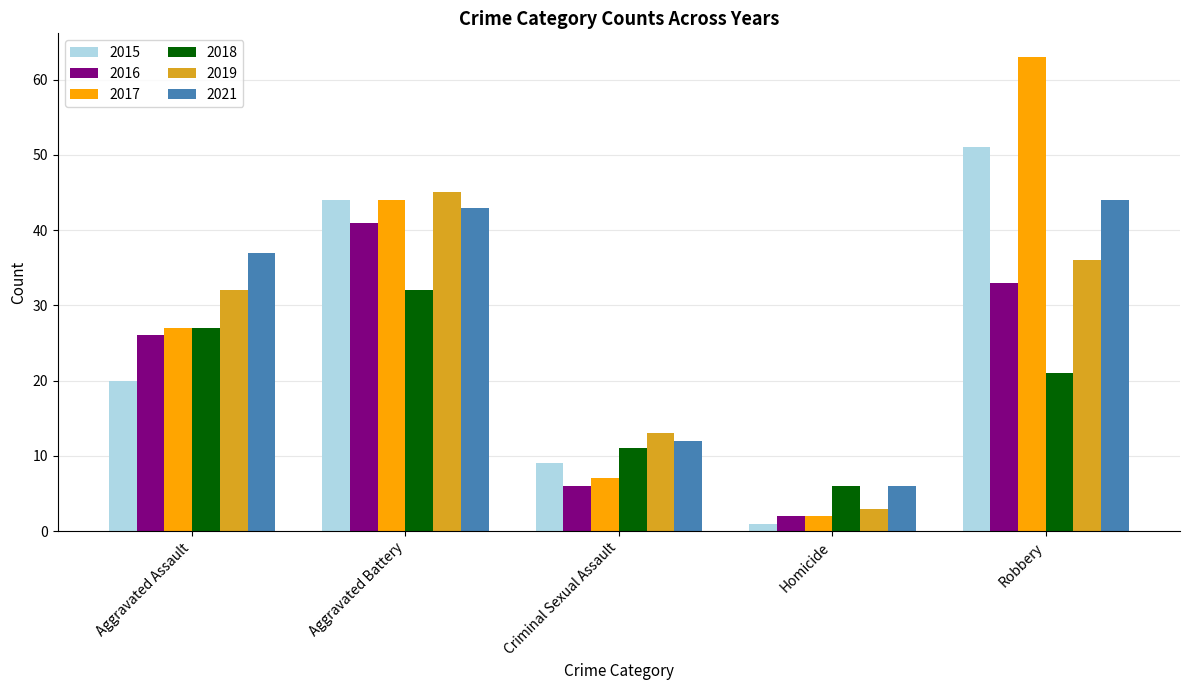

True or false: 2018 has a value of 27 at Aggravated Assault.

True